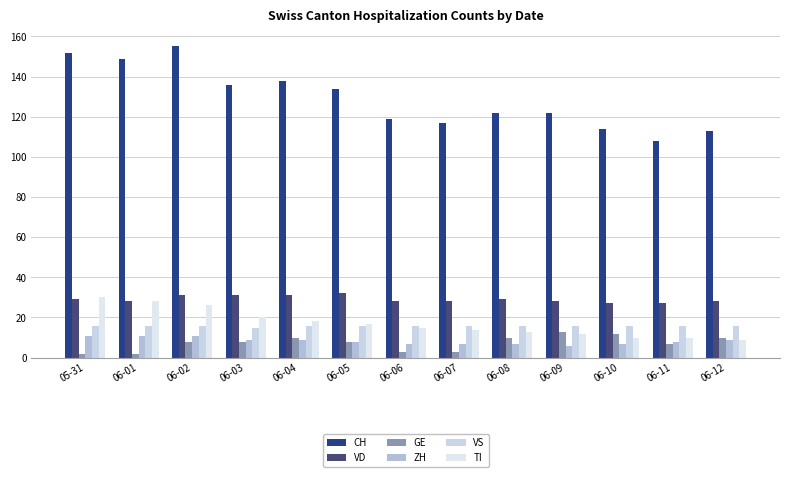

What is the value of the VS bar at the 13th from the left?

16